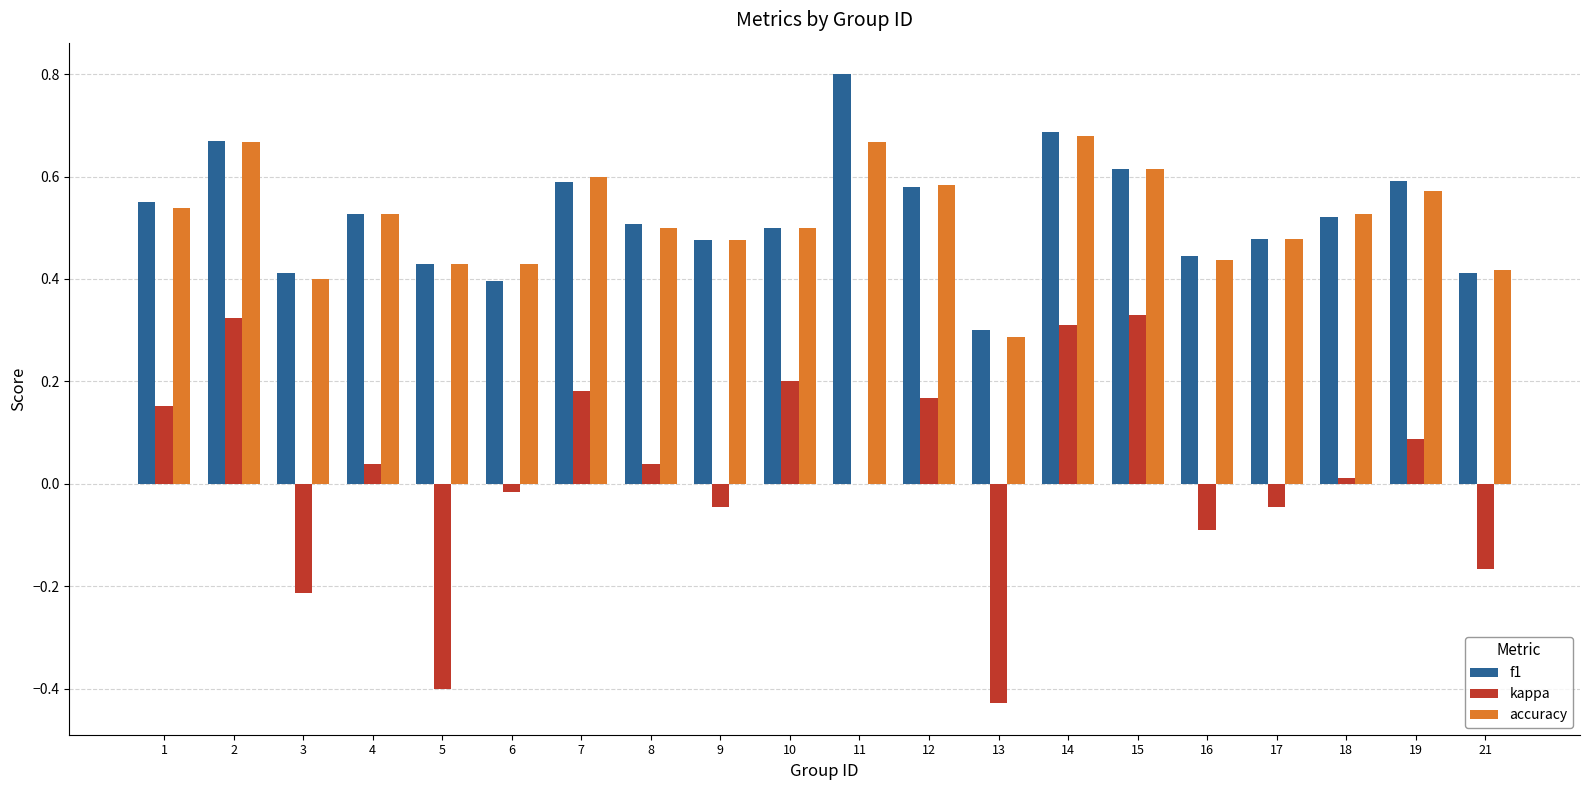

What is the total value across all series at 8?

1.0